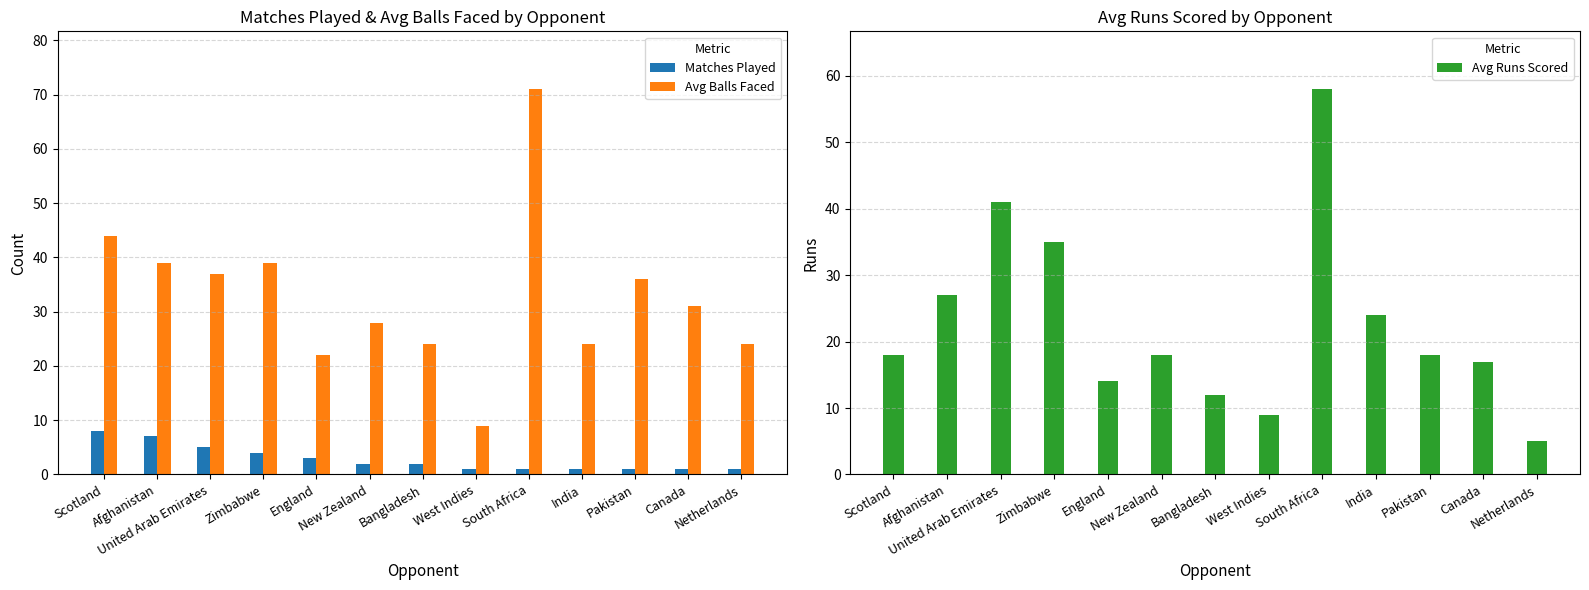

Reading left to right, what are all the values shown in this chart?

Matches Played: Scotland=8	Afghanistan=7	United Arab Emirates=5	Zimbabwe=4	England=3	New Zealand=2	Bangladesh=2	West Indies=1	South Africa=1	India=1	Pakistan=1	Canada=1	Netherlands=1
Avg Balls Faced: Scotland=44	Afghanistan=39	United Arab Emirates=37	Zimbabwe=39	England=22	New Zealand=28	Bangladesh=24	West Indies=9	South Africa=71	India=24	Pakistan=36	Canada=31	Netherlands=24
Avg Runs Scored: Scotland=18	Afghanistan=27	United Arab Emirates=41	Zimbabwe=35	England=14	New Zealand=18	Bangladesh=12	West Indies=9	South Africa=58	India=24	Pakistan=18	Canada=17	Netherlands=5